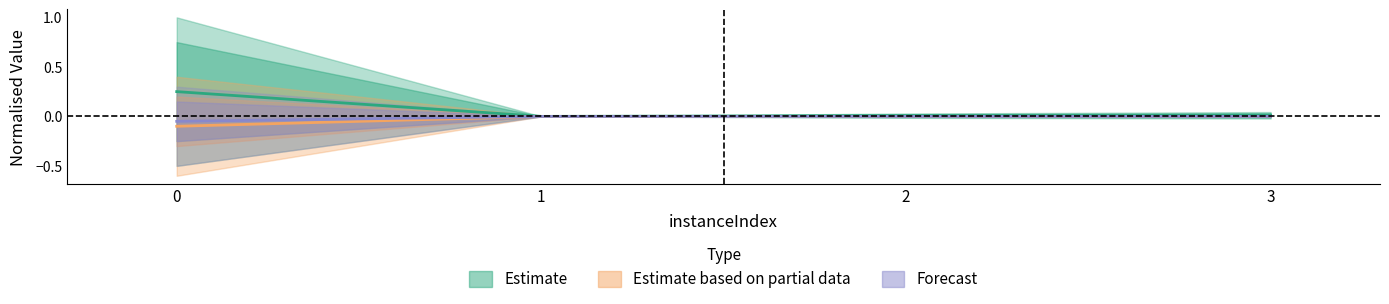

Where is the first local minimum for rootDualBoundTime?

1